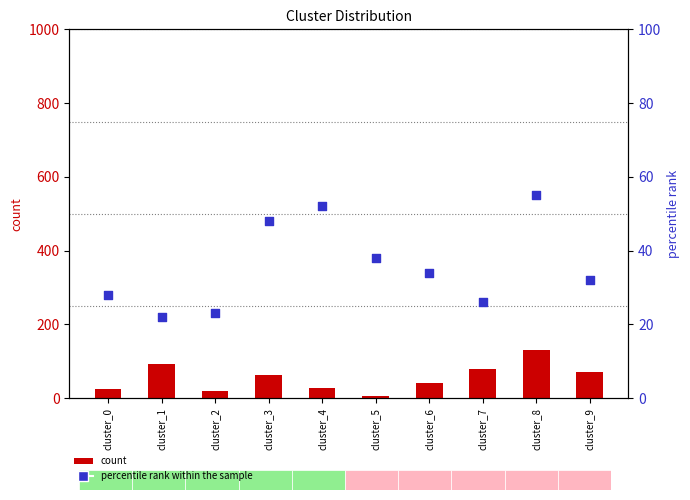

Is the value of count at cluster_8 greater than the value of percentile rank within the sample at cluster_4?

Yes